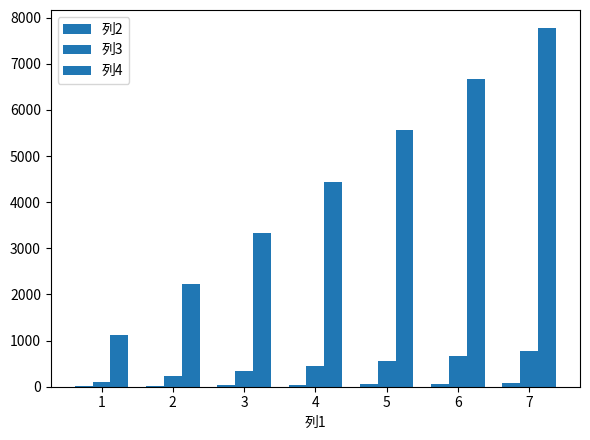

What is the value of the 列3 bar at the 2nd from the left?

222